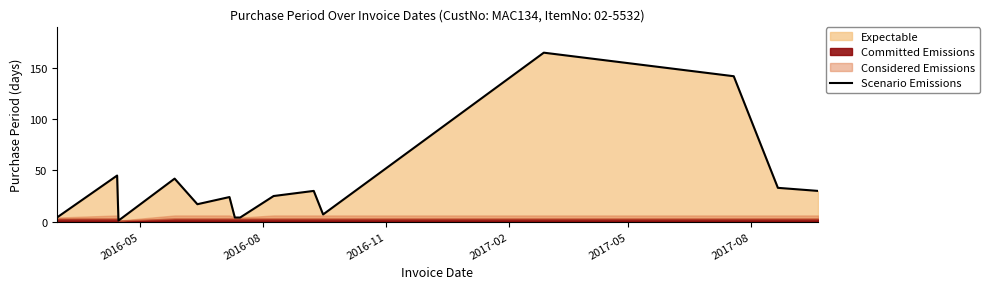

What is the average value?

38